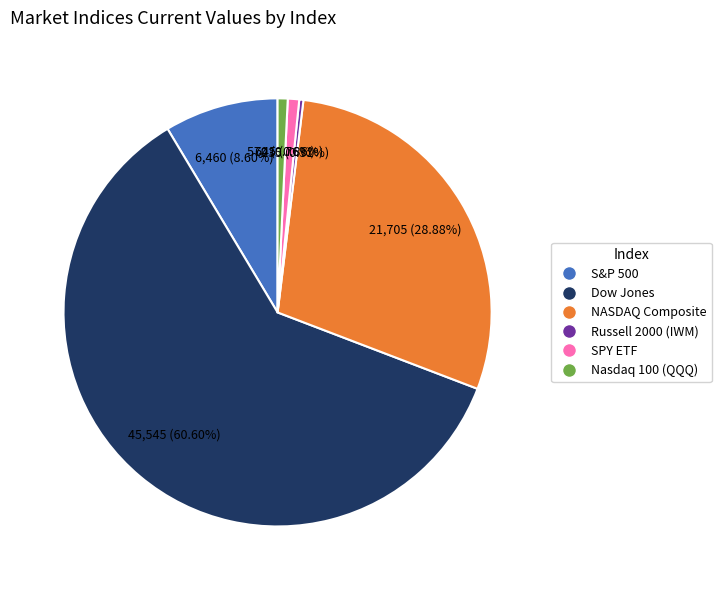

The NASDAQ Composite slice represents 37% of the pie. True or false?

False